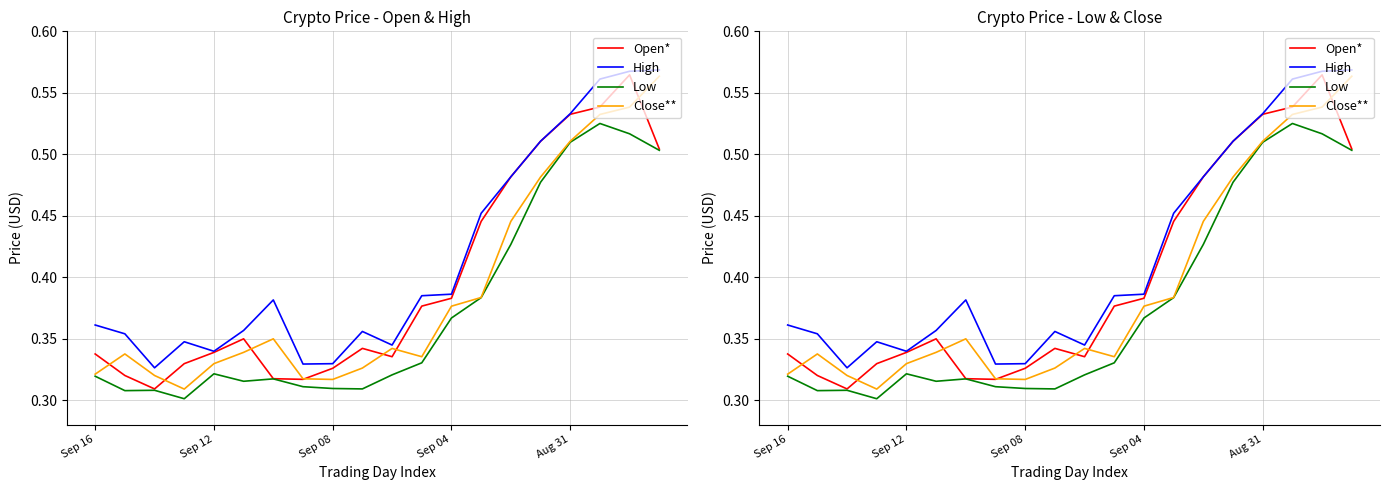

What is the sum of all Low values?

7.5